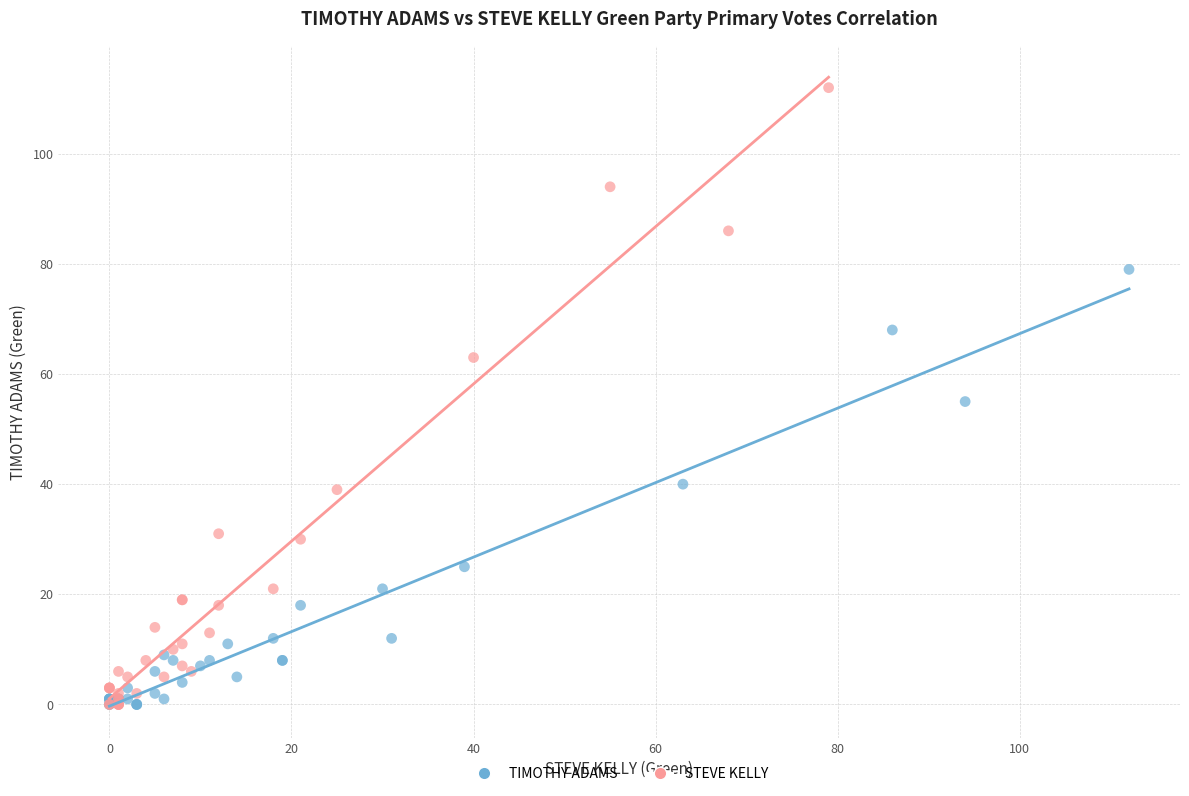

Which series contains the highest Y value?

STEVE KELLY